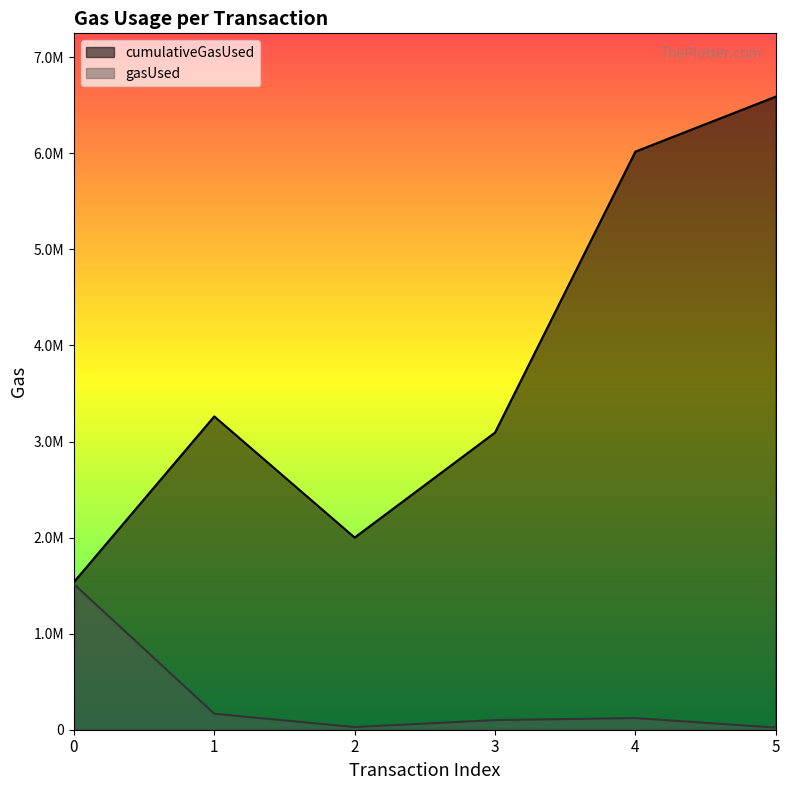

Reading left to right, extract all data points from this chart.

cumulativeGasUsed: 1537021	3261264	2000290	3092896	6017829	6589842
gasUsed: 1516021	166319	27576	100000	121319	21962